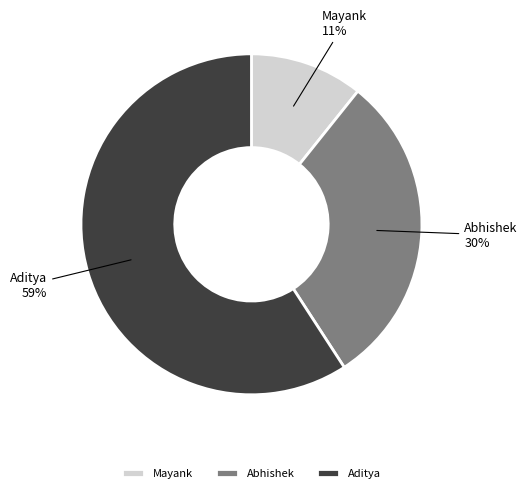

What is the smallest slice in the pie chart?

Mayank